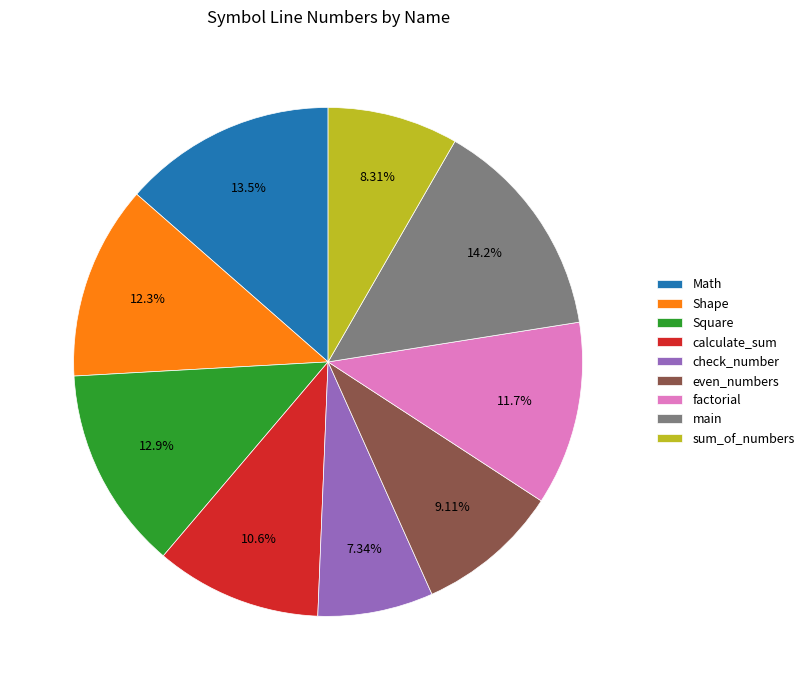

What percentage is the factorial slice, to the nearest percent?

12%